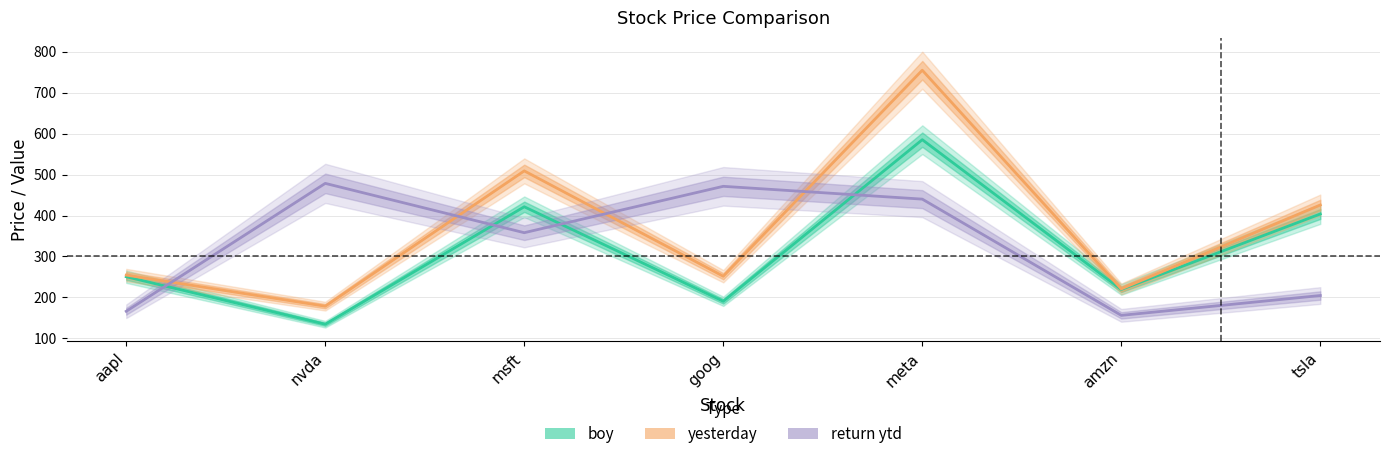

What is the difference between the second highest and second lowest values in the yesterday series?

288.5